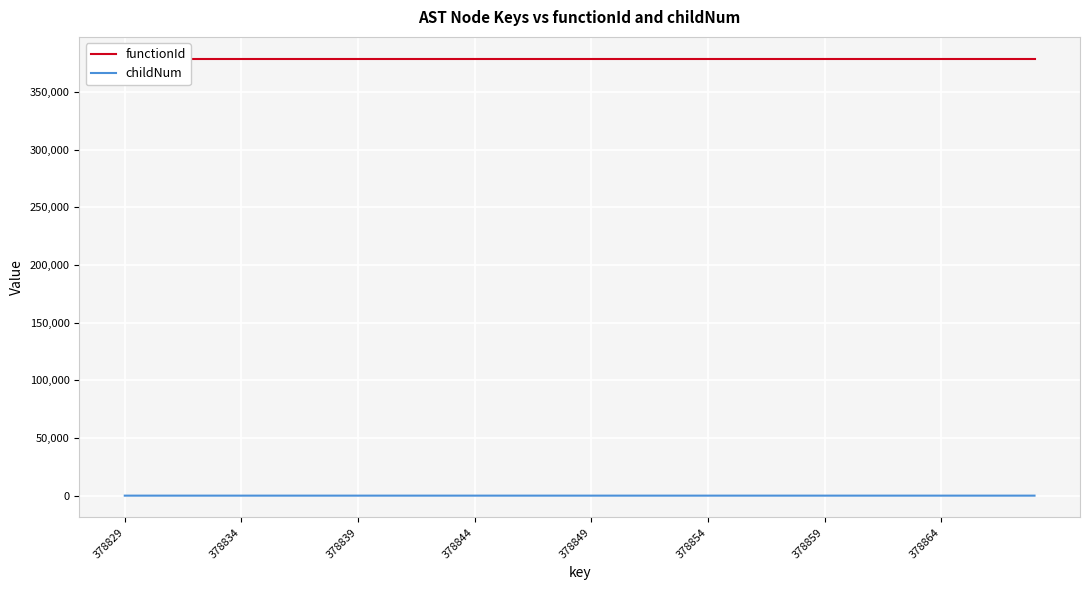

True or false: childNum and functionId intersect in this chart.

False